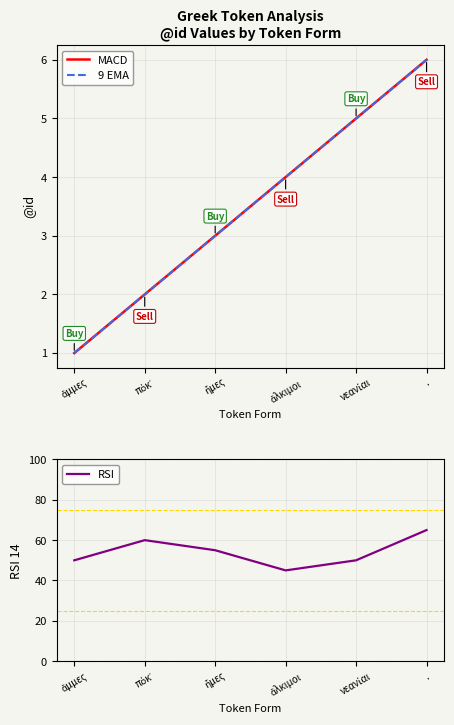

How many 9 EMA values are between 2 and 5?

4